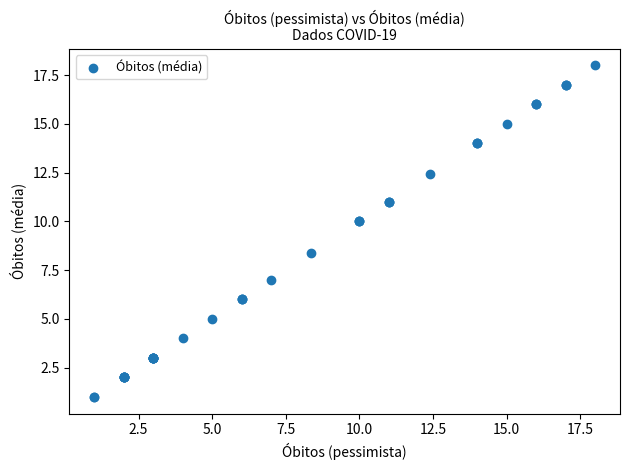

What Y value in the scatter plot is closest to 9?

8.4